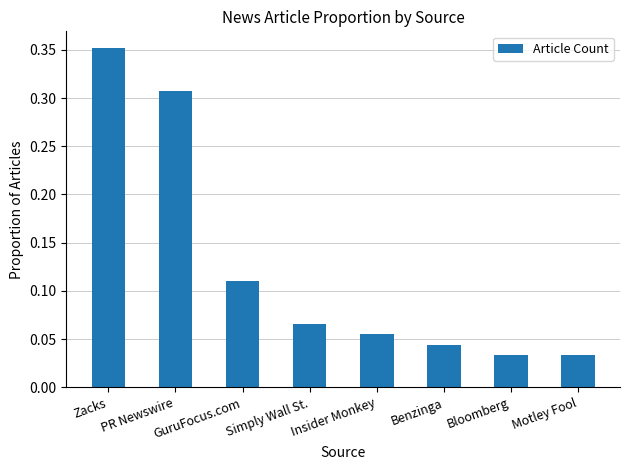

The chart shows a value of 0.1 at Motley Fool. True or false?

False